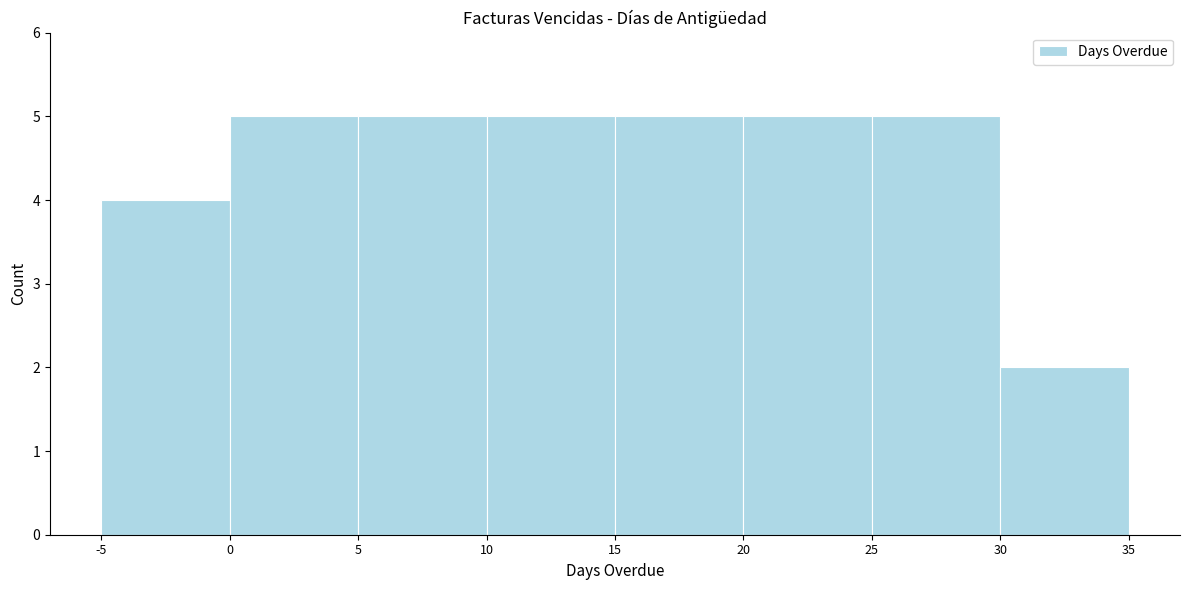

Reading left to right, list every bar in this chart as the range it spans on the x-axis followed by its height. The values are not printed on the chart, so give them approximately, as read against the axis.

-5 to 0: 4
0 to 5: 5
5 to 10: 5
10 to 15: 5
15 to 20: 5
20 to 25: 5
25 to 30: 5
30 to 35: 2